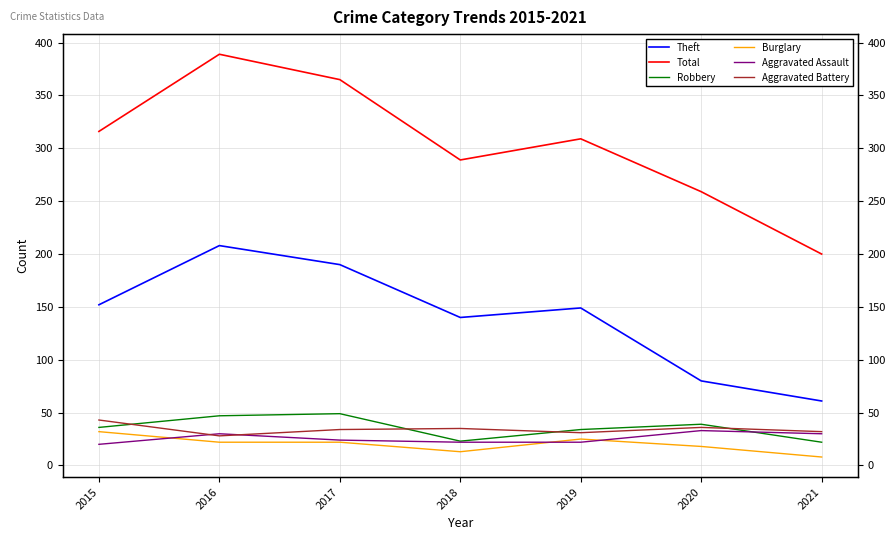

What is the approximate value of Robbery at 2016, to the nearest 10?

50